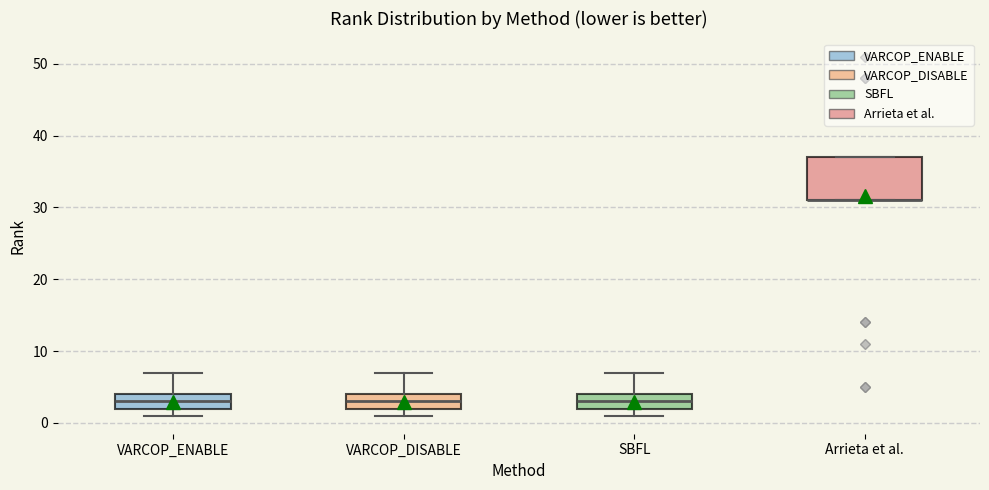

Which box is the tallest, from its lower edge to its upper edge?

Arrieta et al.